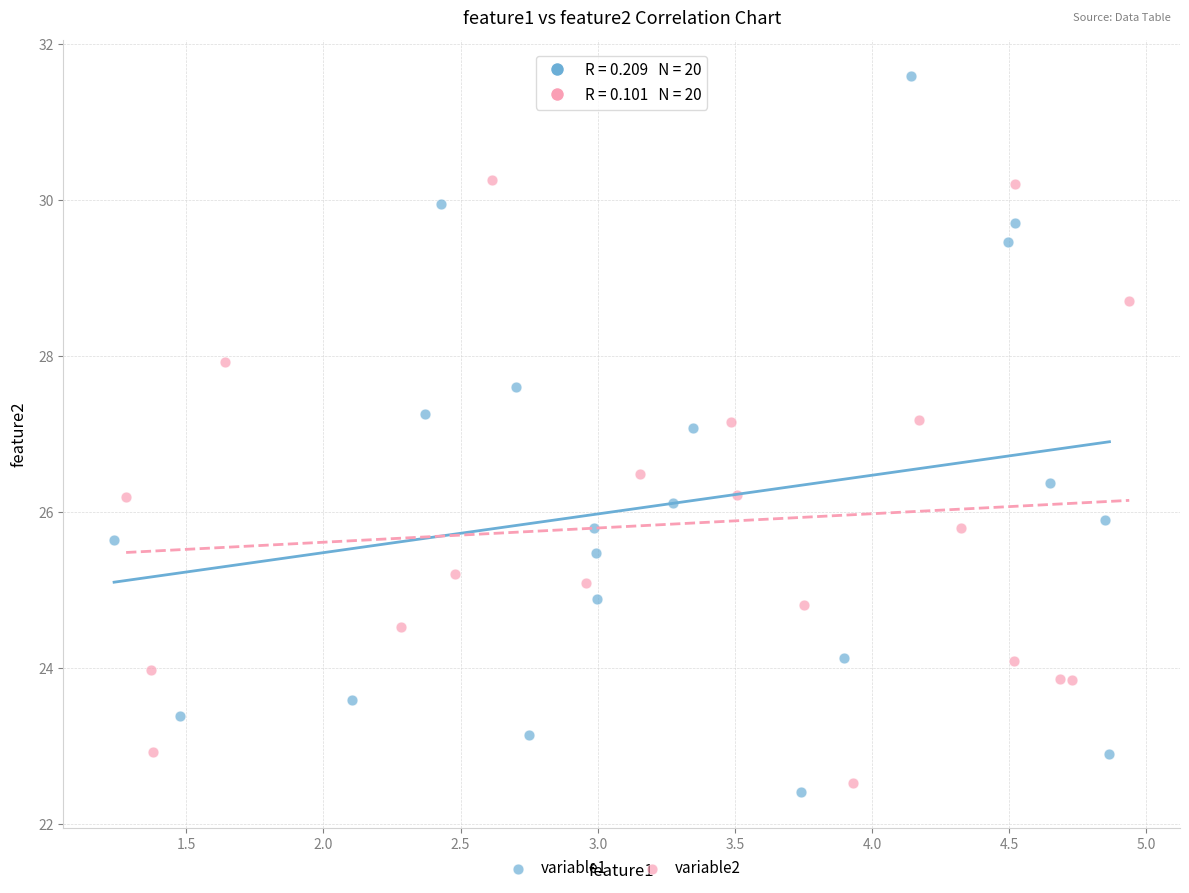

Which series contains the lowest Y value?

variable1